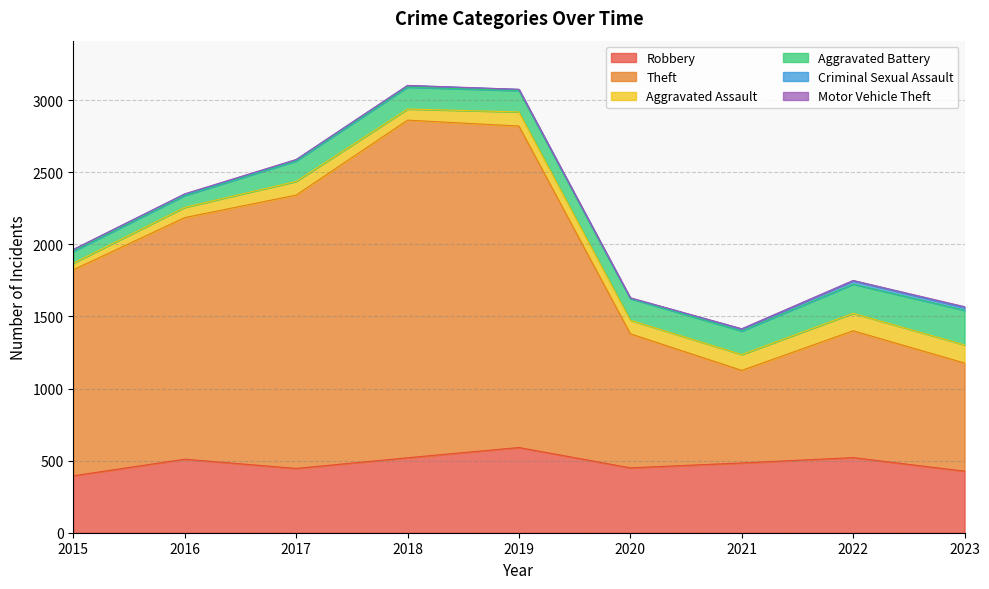

True or false: Aggravated Battery and Motor Vehicle Theft cross at least once.

False